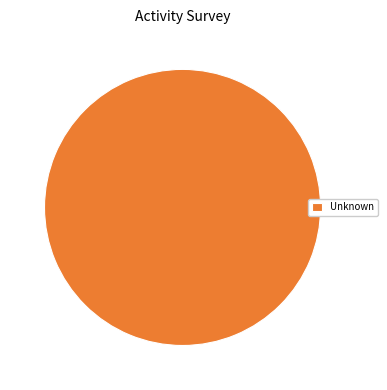

The Unknown slice represents 89% of the pie. True or false?

False